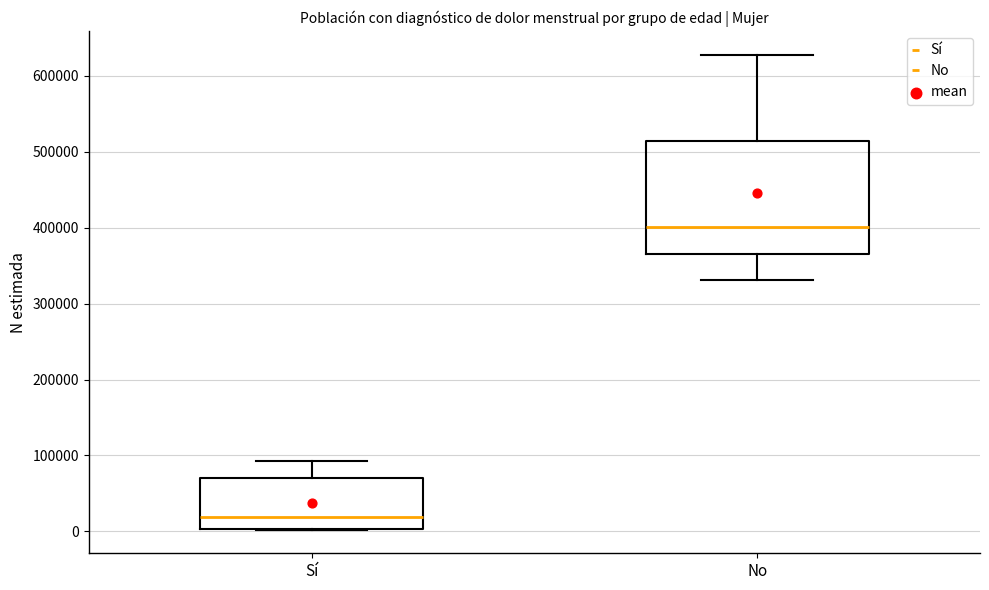

Reading left to right, read every box against the y-axis: the position of its median line, the range the box covers, and the ends of its whiskers. The values are not printed on the chart, so give them approximately, as read against the axis.

Sí: median 20000, box 0 to 70000, whiskers 0 to 90000
No: median 400000, box 360000 to 510000, whiskers 330000 to 630000